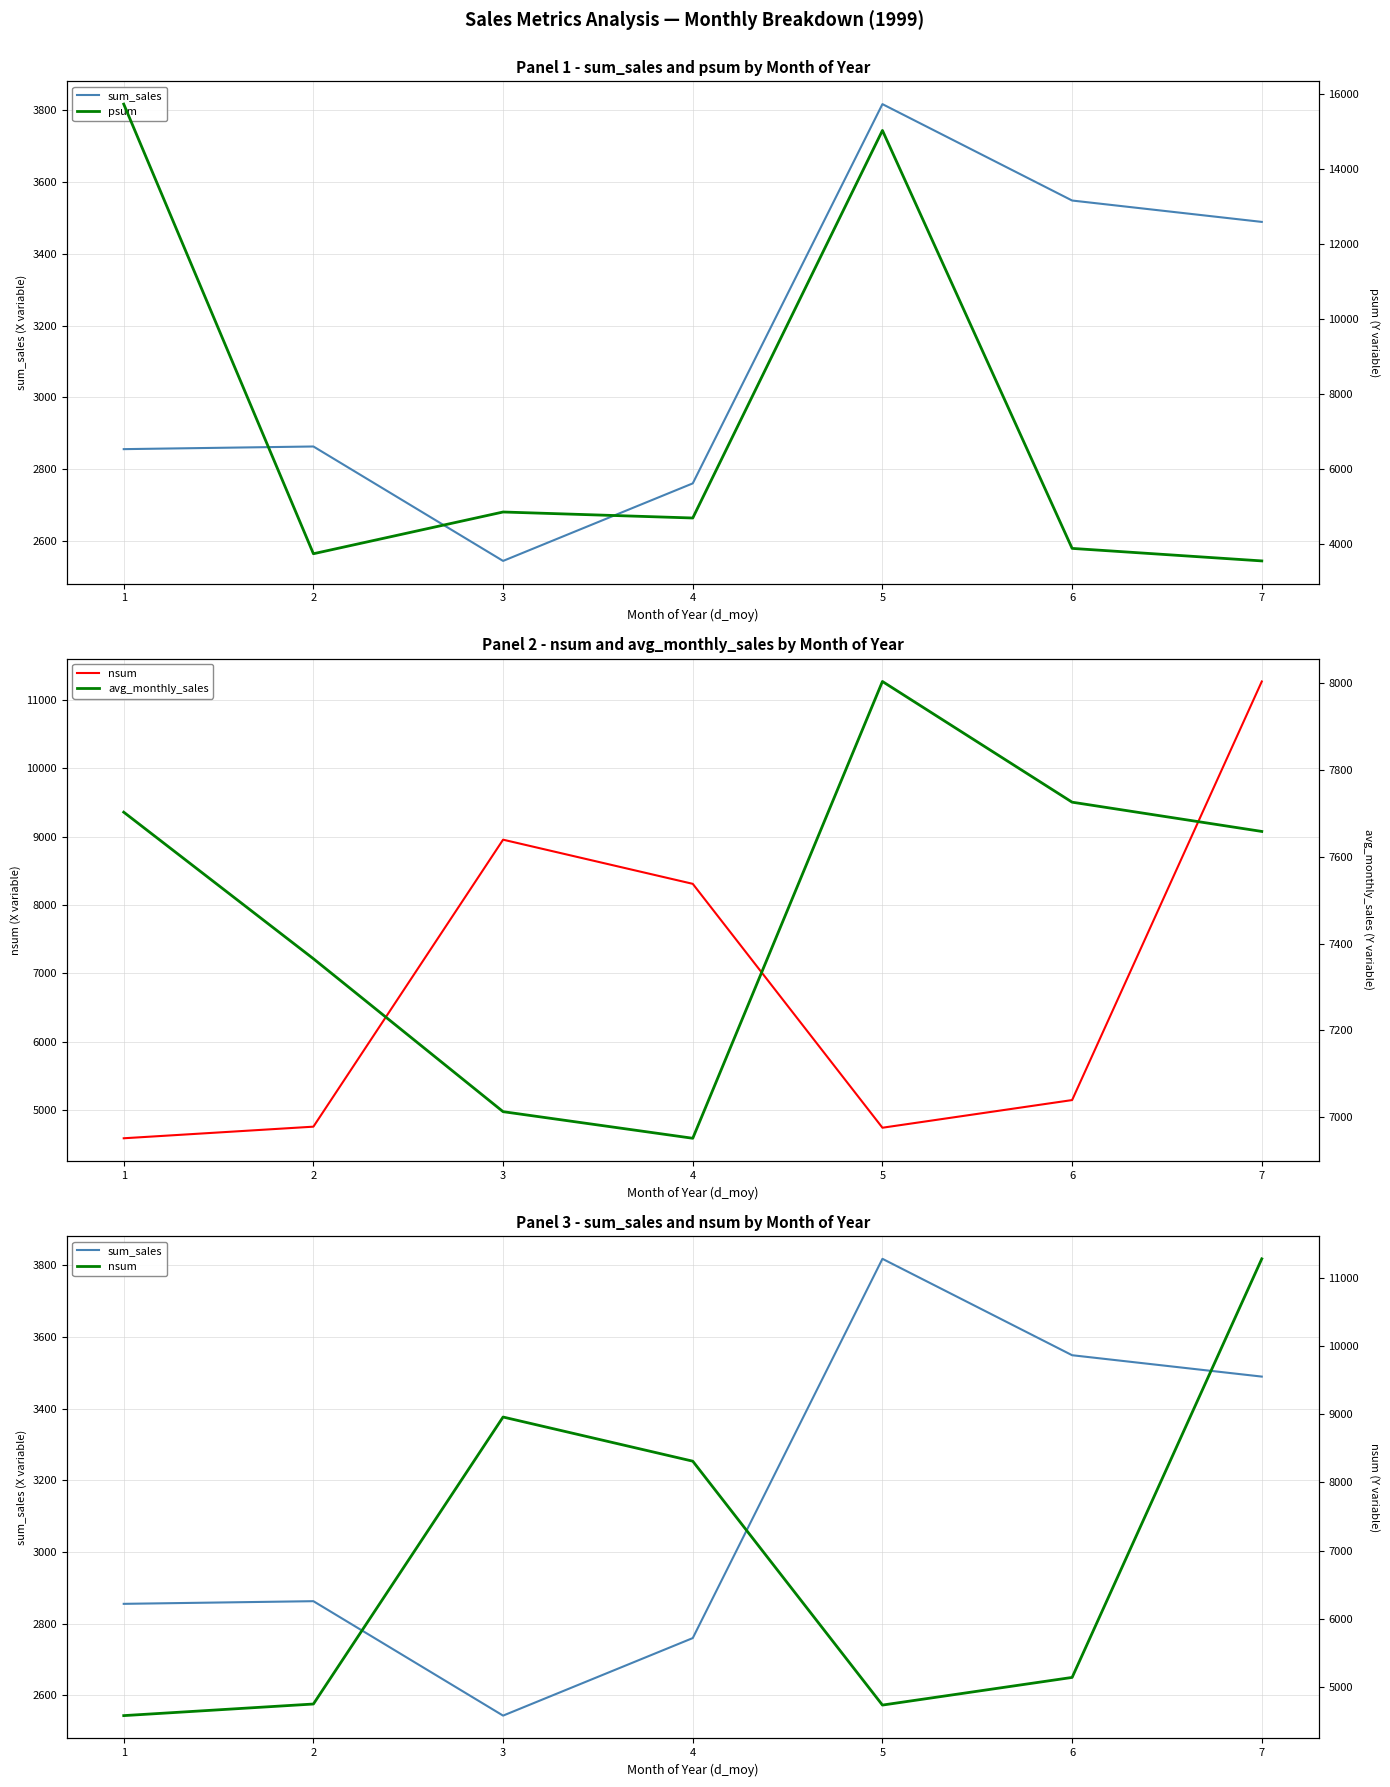

What is the maximum value shown in the chart?

15735.1